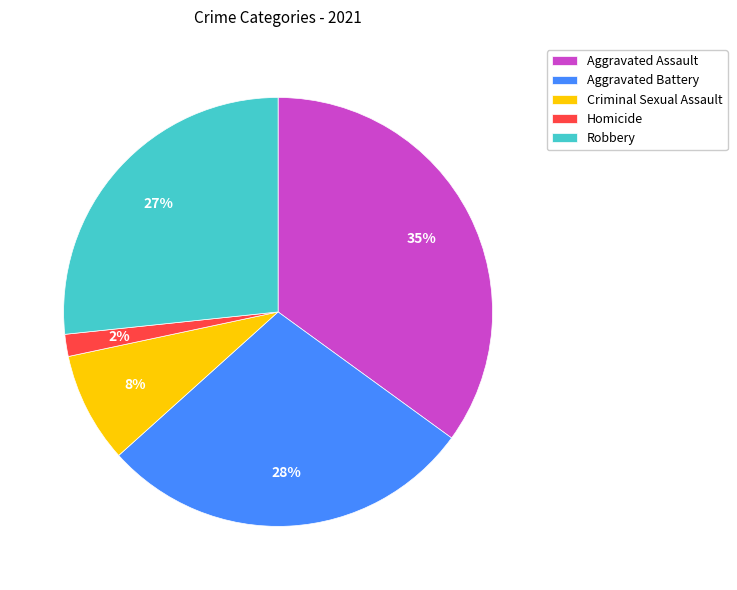

Is the sum of Aggravated Assault and Aggravated Battery greater than half?

Yes